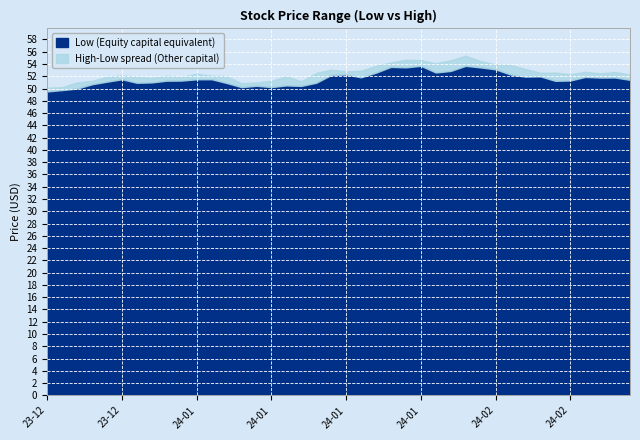

What is the greatest value displayed?

55.4